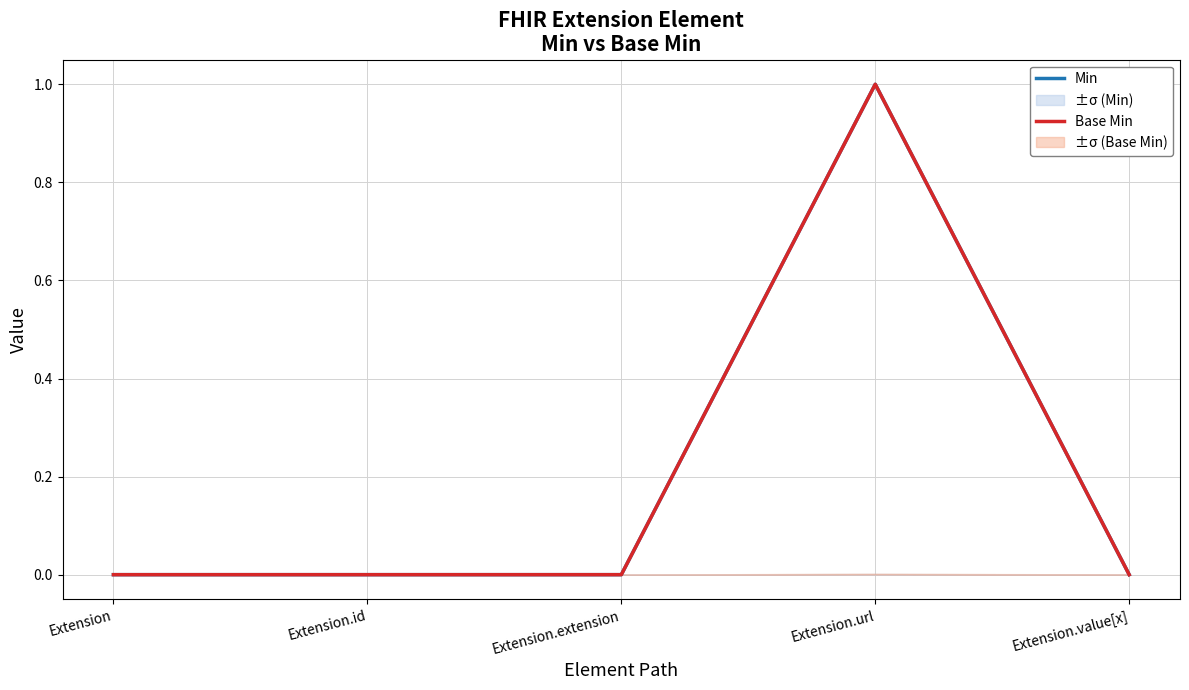

What is the sum of all Base Min values?

1